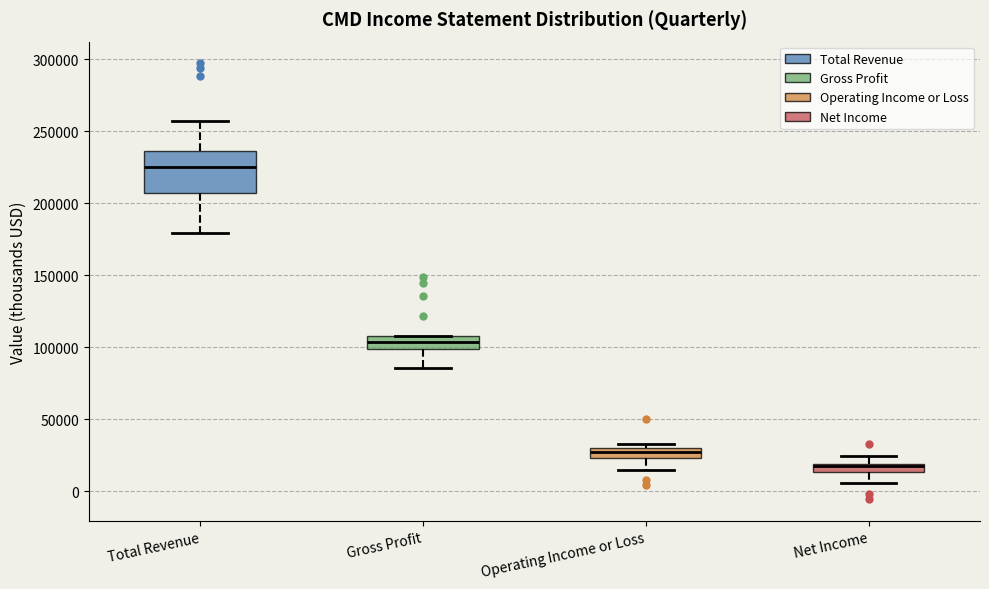

Which box has the highest median line?

Total Revenue